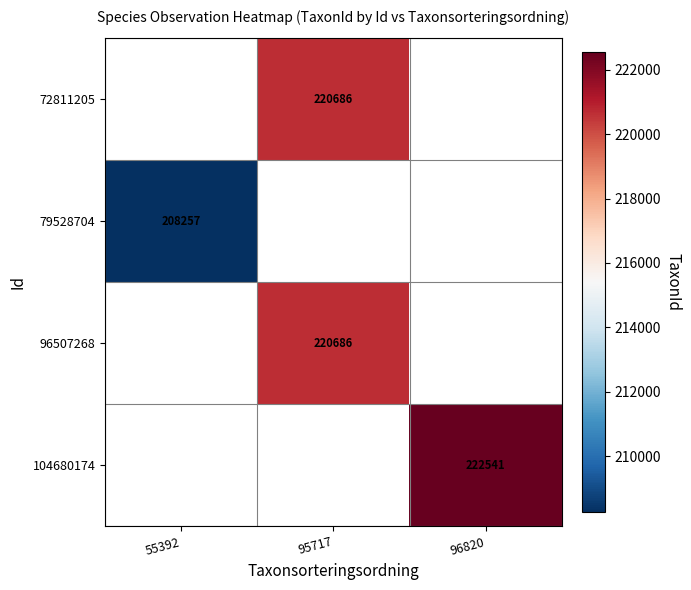

True or false: 104680174 has a value of 122627 at 96820.

False